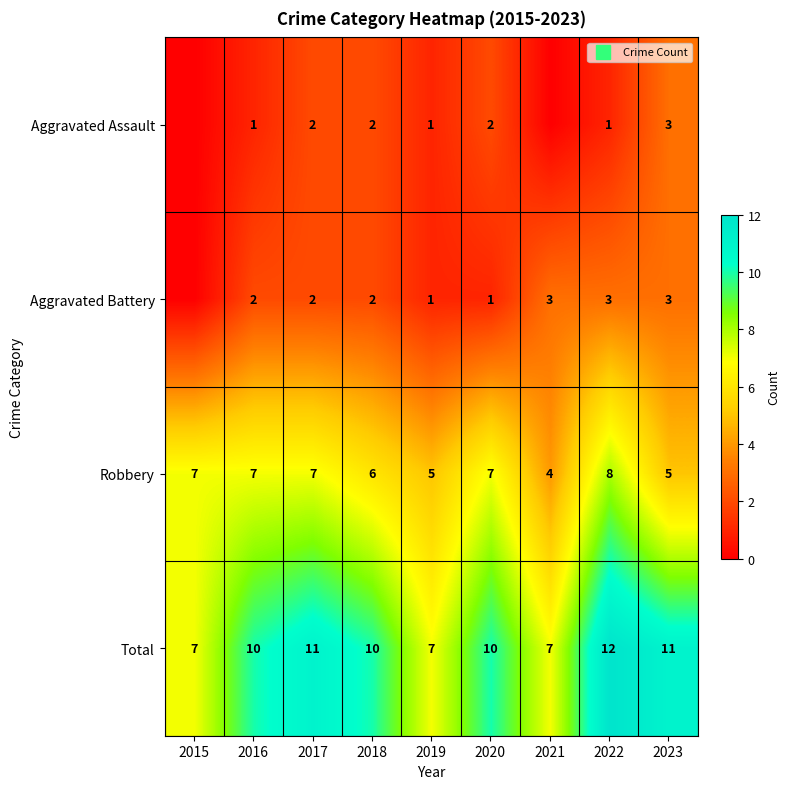

How many values in the Aggravated Assault series exceed 1?

4